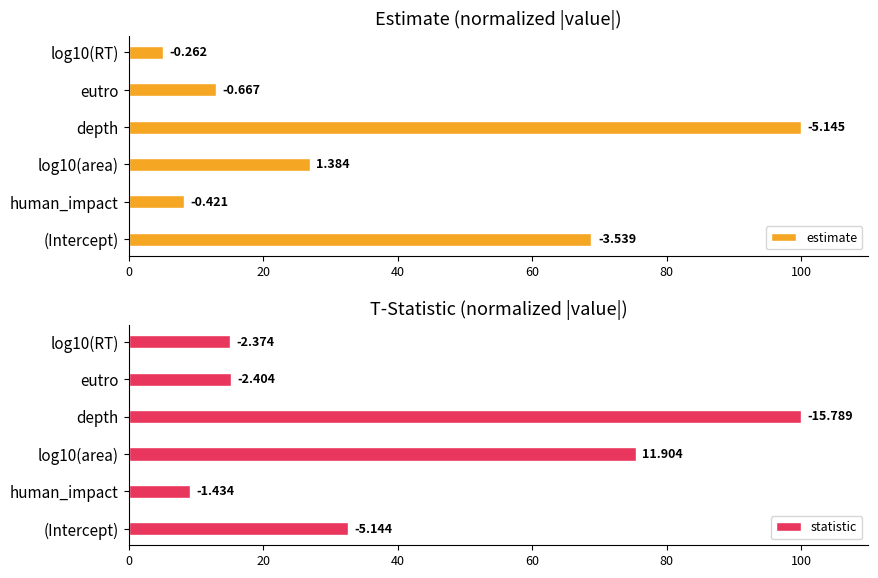

True or false: statistic has a value of 6.8 at eutro.

False